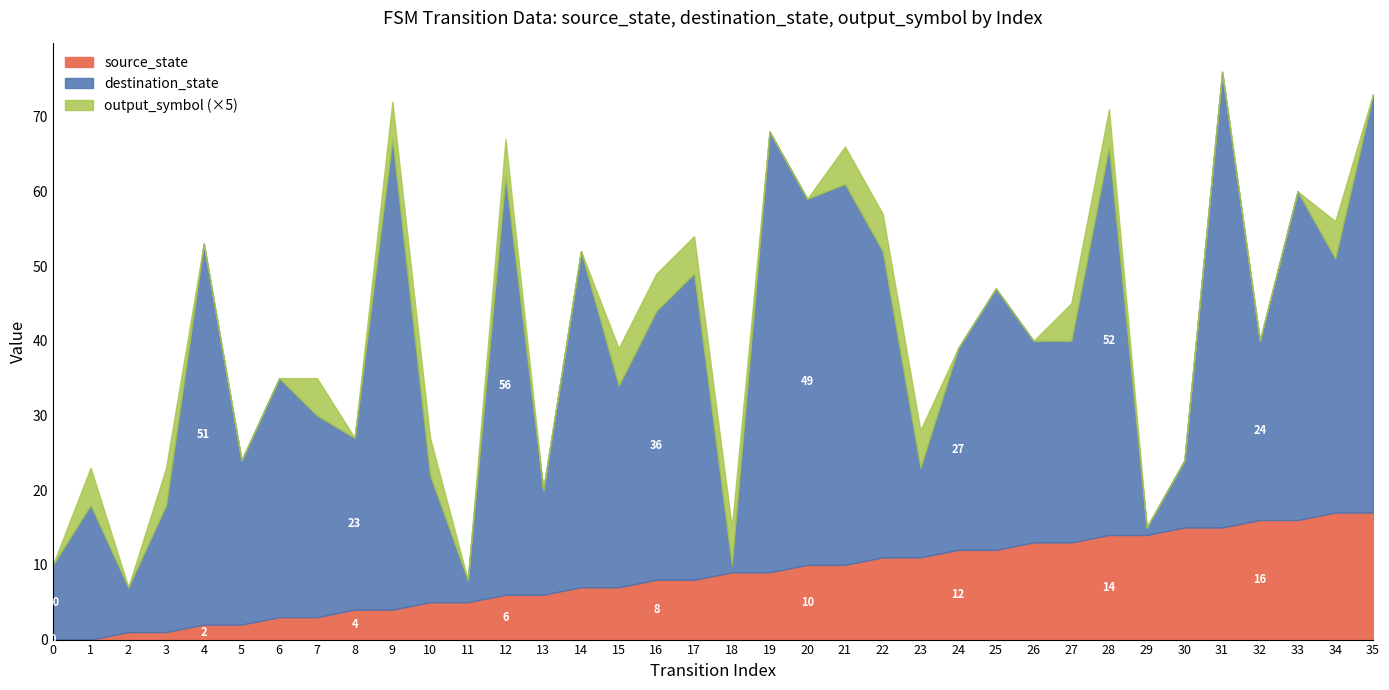

How many lines are shown in the chart?

3